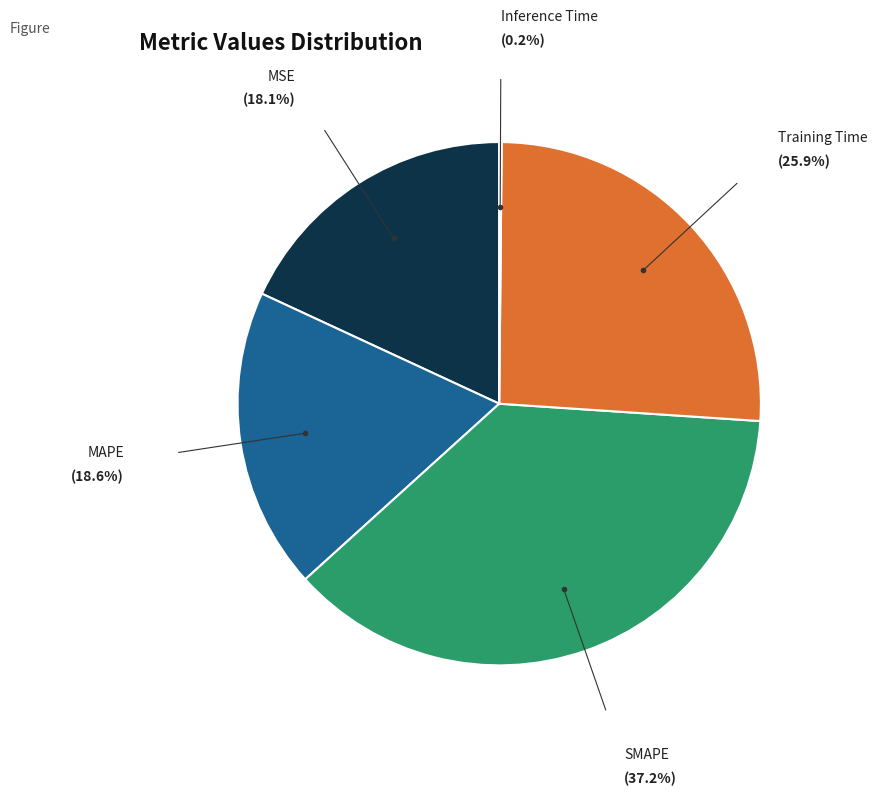

Is there any slice that represents more than half of the pie?

No